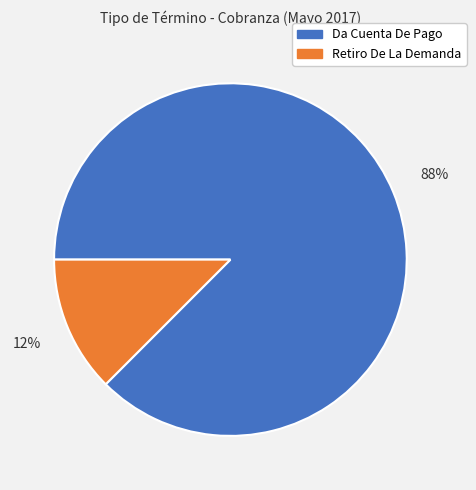

Between Da Cuenta De Pago and Retiro De La Demanda, which is larger?

Da Cuenta De Pago